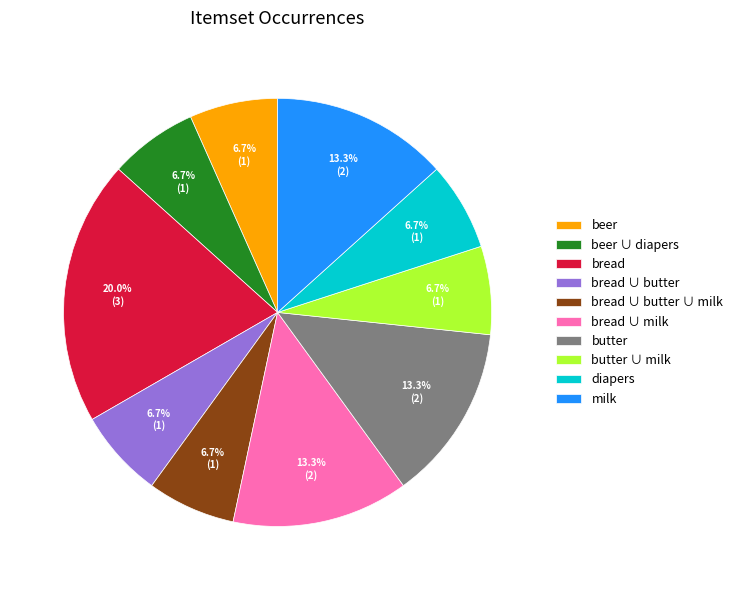

To the nearest percent, what percentage of the pie is beer ∪ diapers?

7%